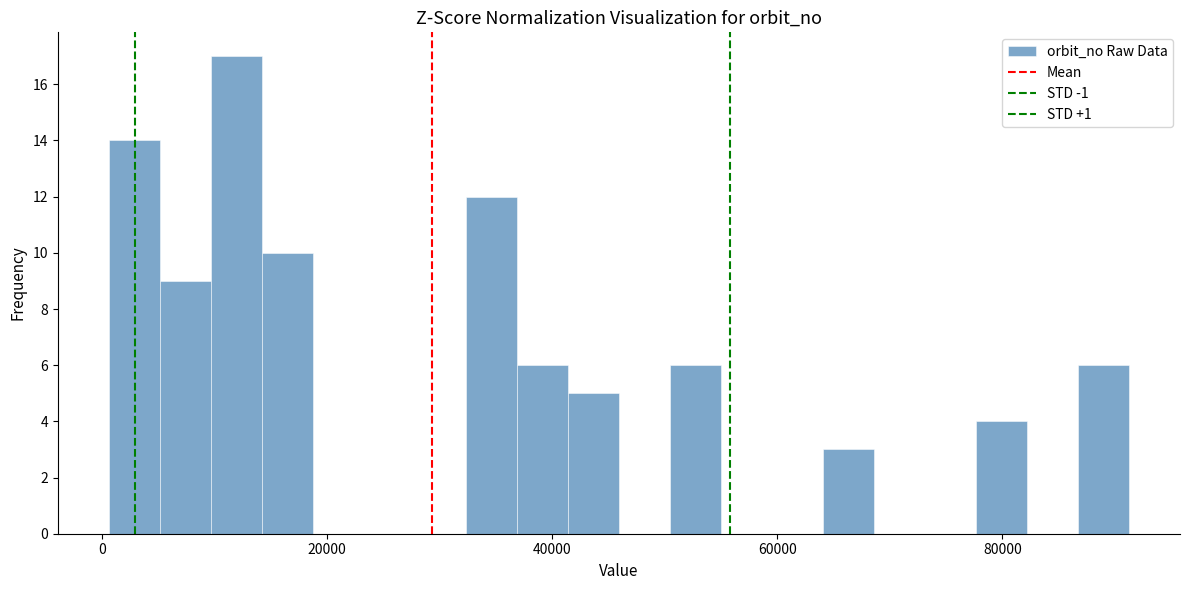

Around what value on the x-axis is the tallest bar? Give the approximate position of its centre, as read against the axis.

12000